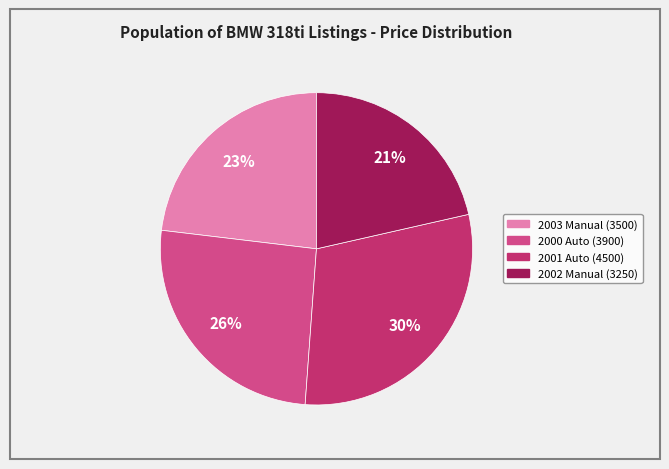

Combined, do 2000 Auto (3900) and 2003 Manual (3500) account for over 50%?

No